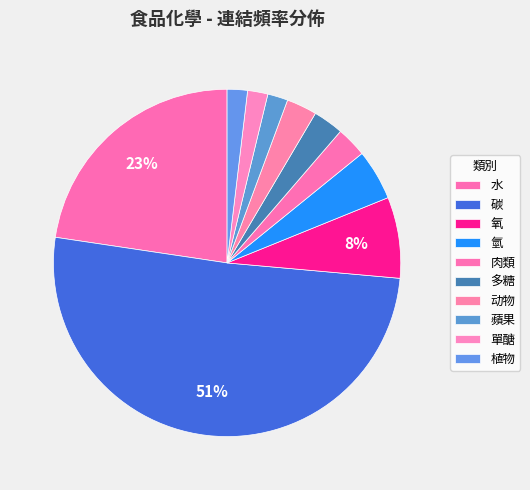

How many segments does this pie chart have?

10